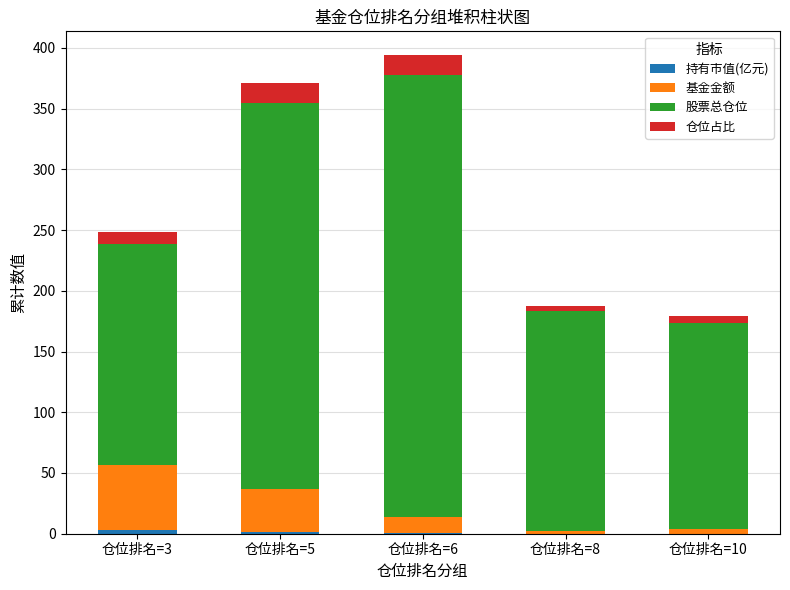

Which series has the largest total across all categories?

股票总仓位